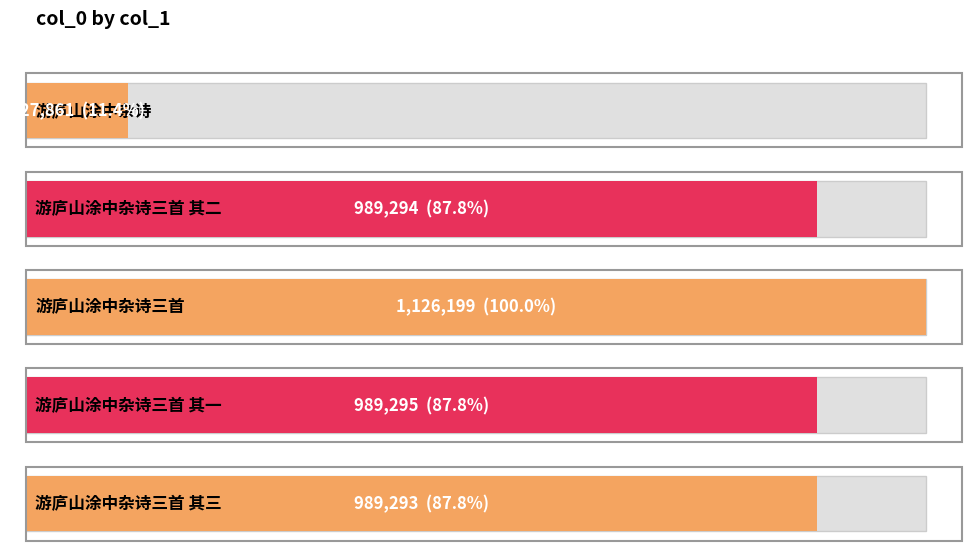

What is the average value?

844388